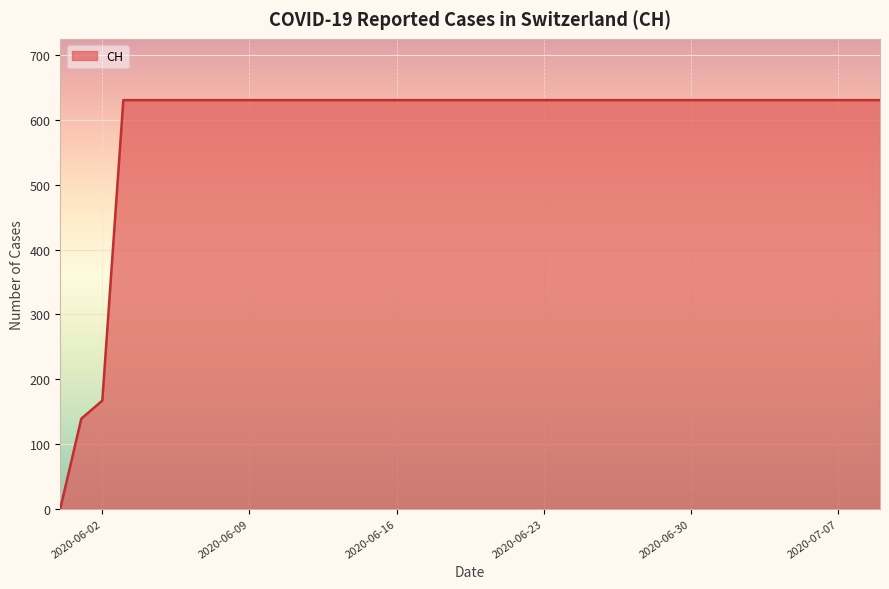

How many series are shown in this chart?

1